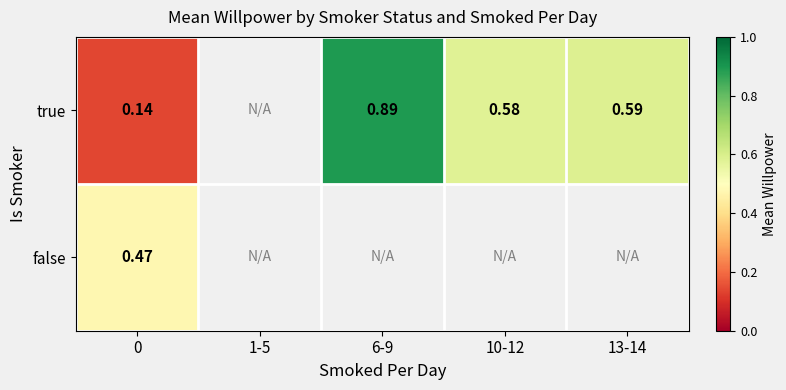

What is the minimum value for false?

0.5